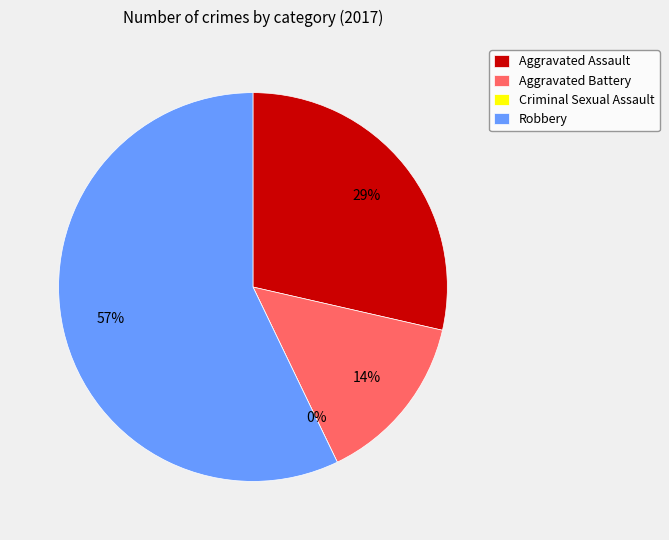

Combined, do Aggravated Assault and Criminal Sexual Assault account for over 50%?

No